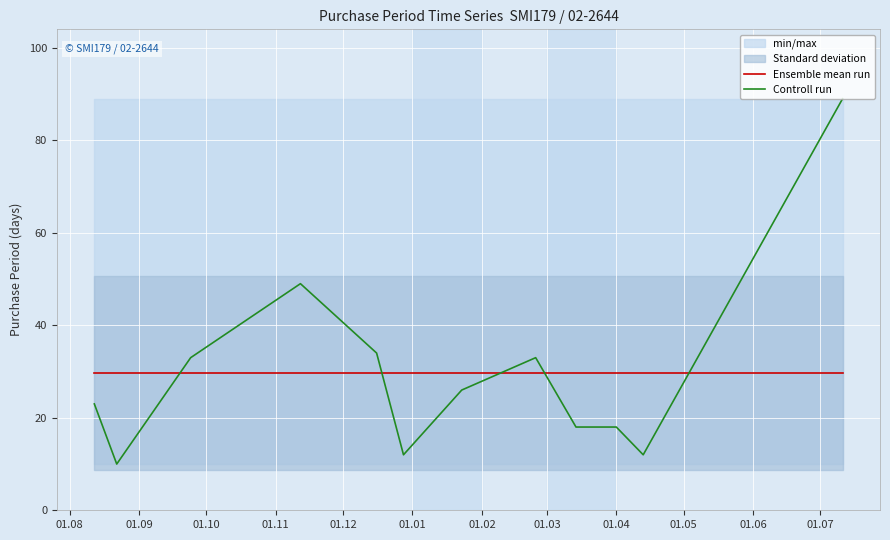

What is the lowest value of the Ensemble mean run series?

29.8